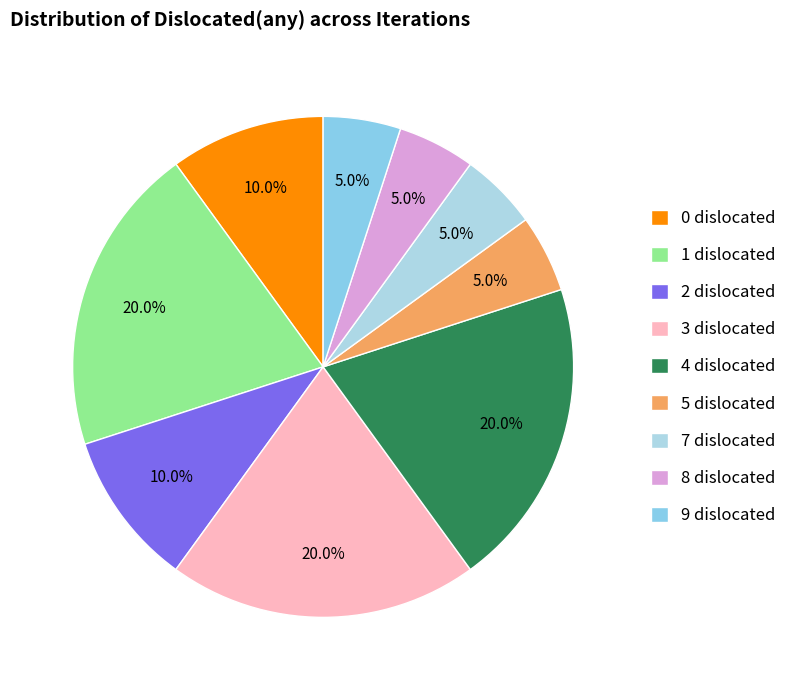

True or false: 5 dislocated accounts for 5% of the total.

True